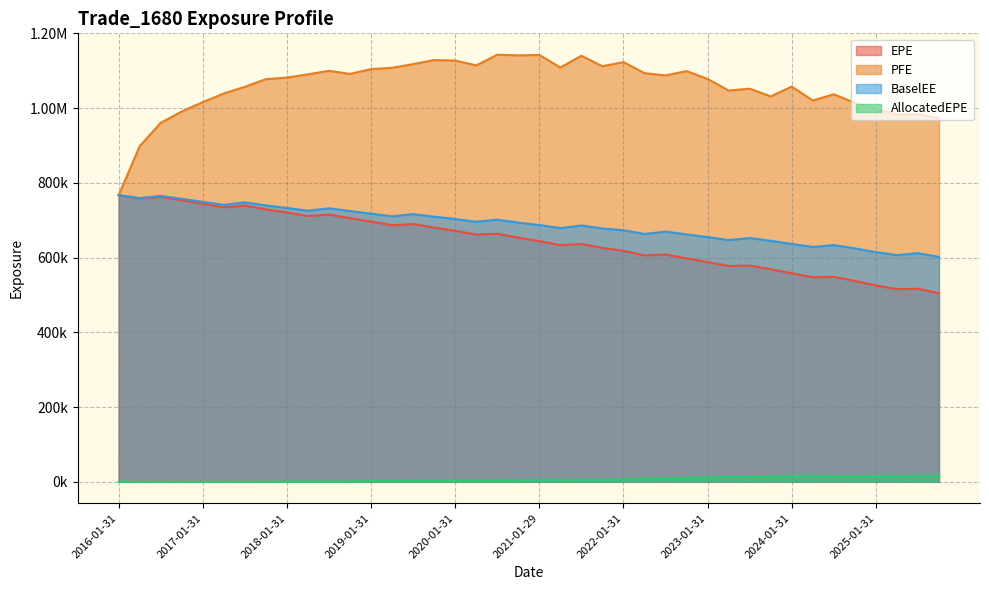

Which series has the largest range (max minus min)?

PFE